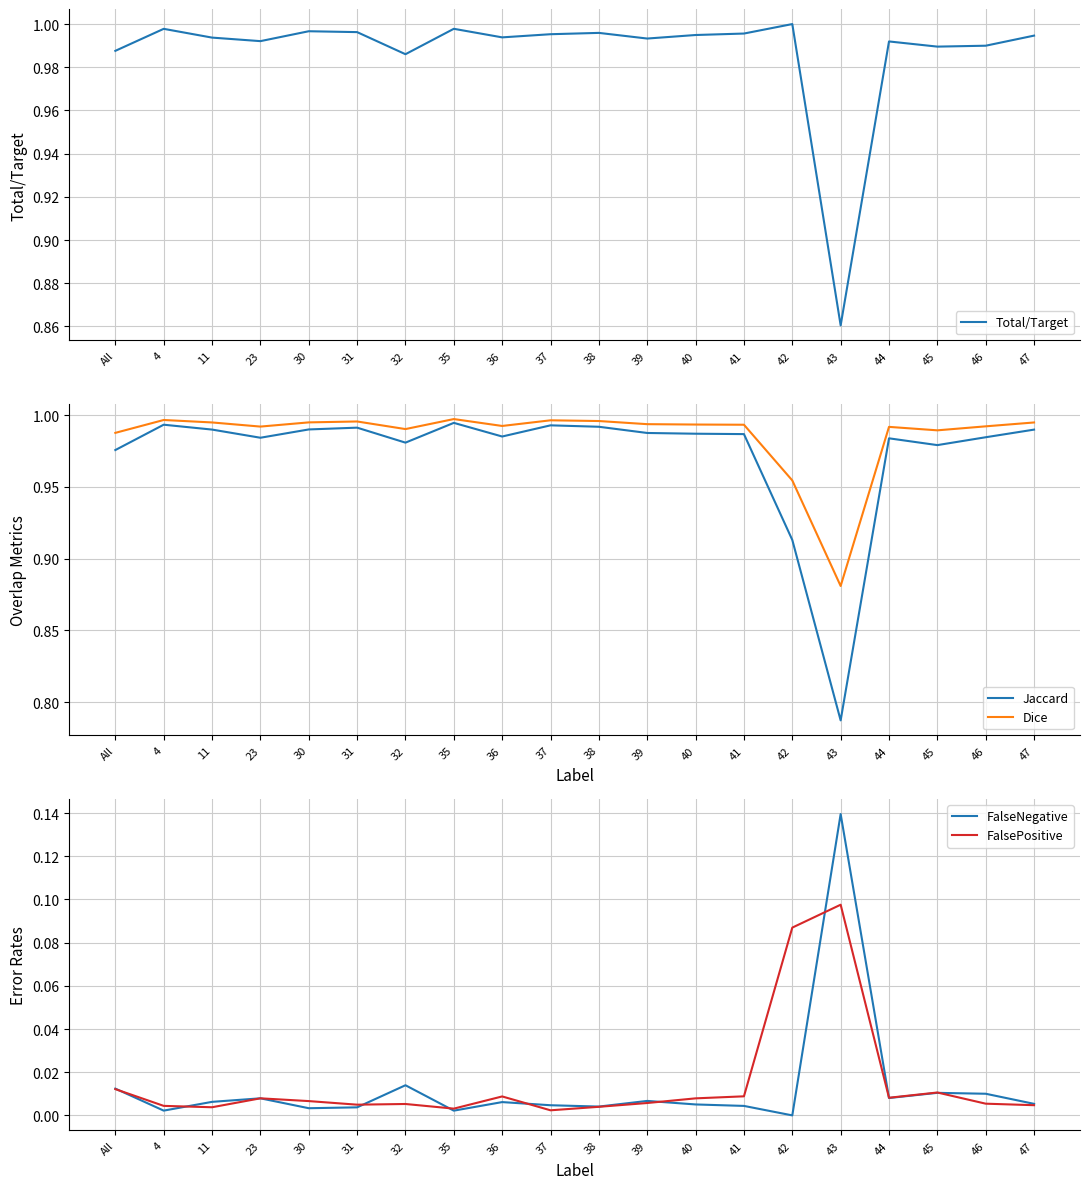

Is it true that FalsePositive equals 0.0 at 44?

True